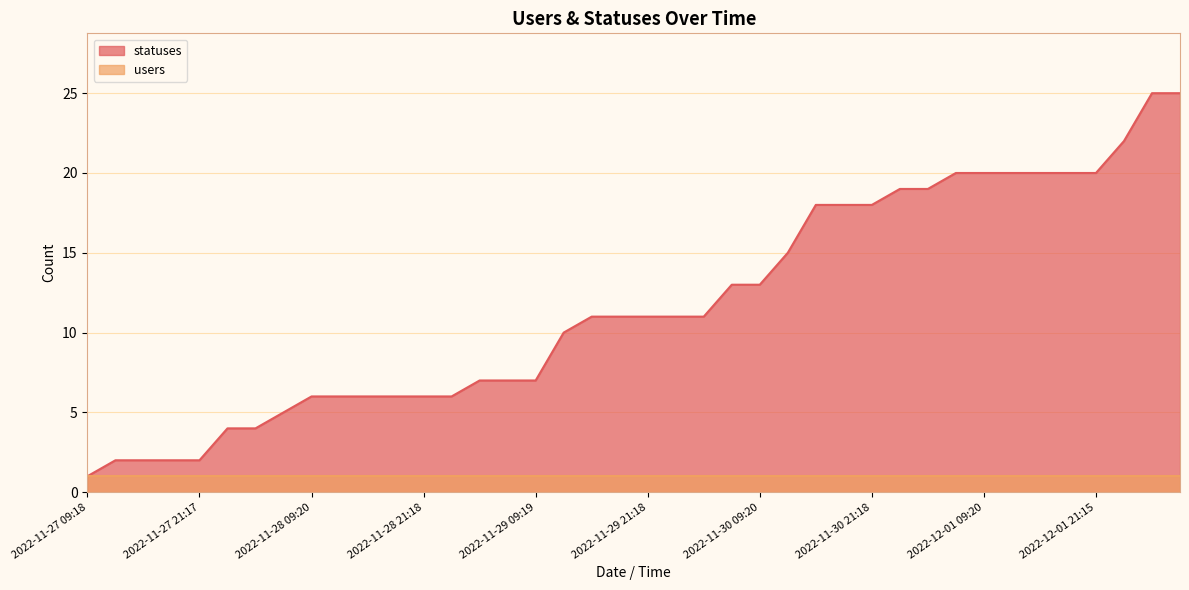

Which has a higher value, 2022-11-28 21:18 or 2022-11-30 21:18?

2022-11-30 21:18